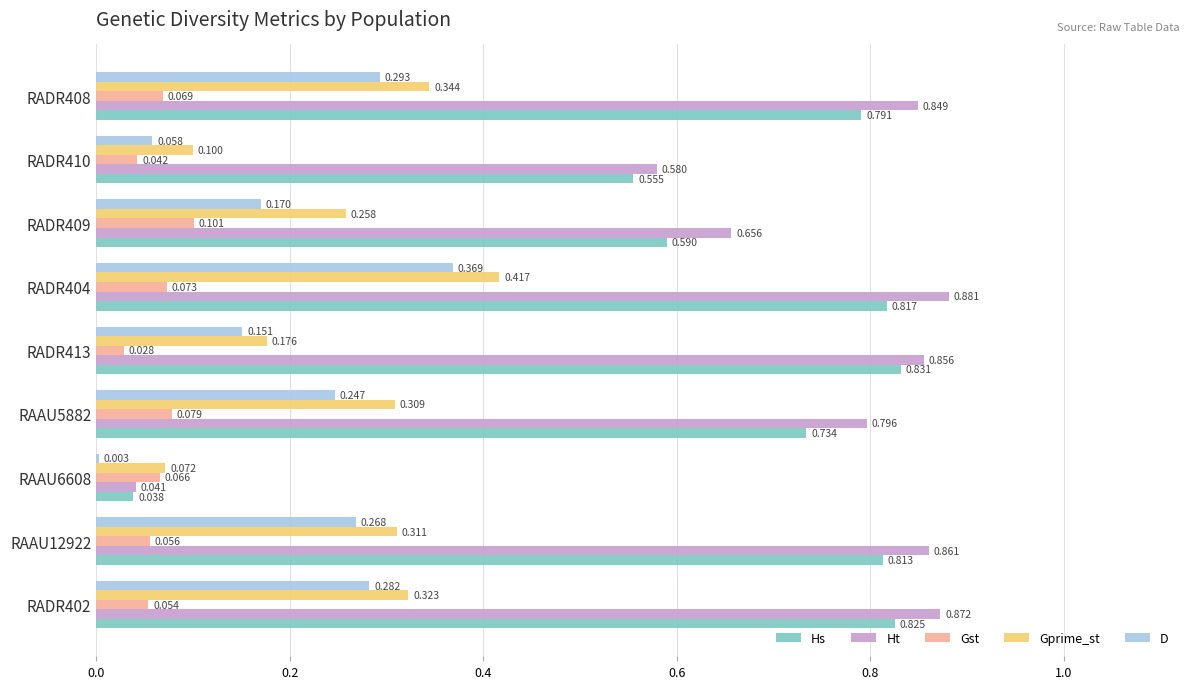

Which series has the largest total across all categories?

Ht